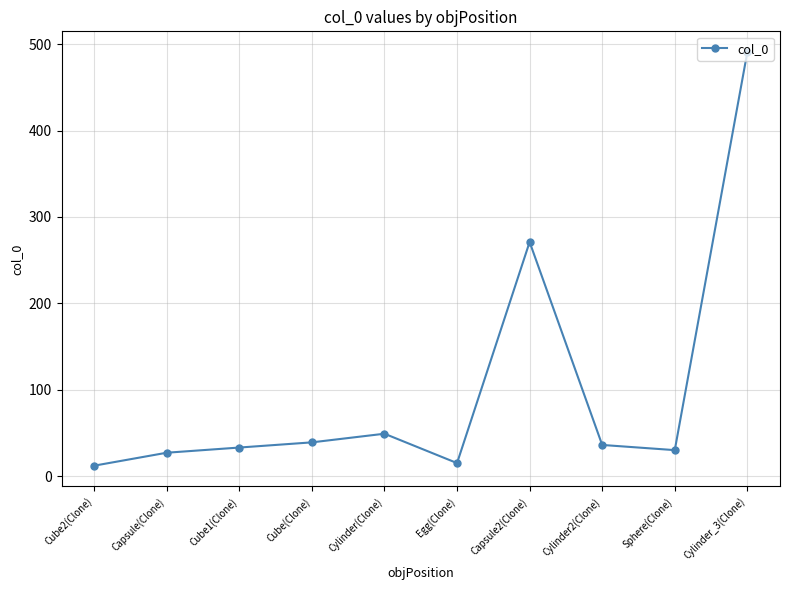

Reading left to right, what are all the values shown in this chart?

Cube2(Clone)=12	Capsule(Clone)=27	Cube1(Clone)=33	Cube(Clone)=39	Cylinder(Clone)=49	Egg(Clone)=15	Capsule2(Clone)=271	Cylinder2(Clone)=36	Sphere(Clone)=30	Cylinder_3(Clone)=491